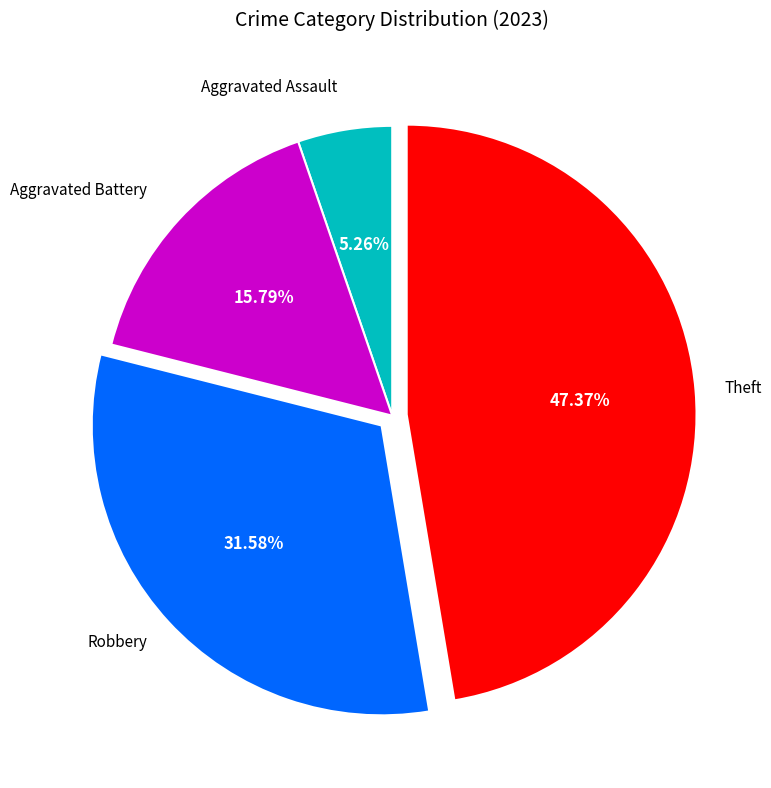

Does any single category account for the majority?

No